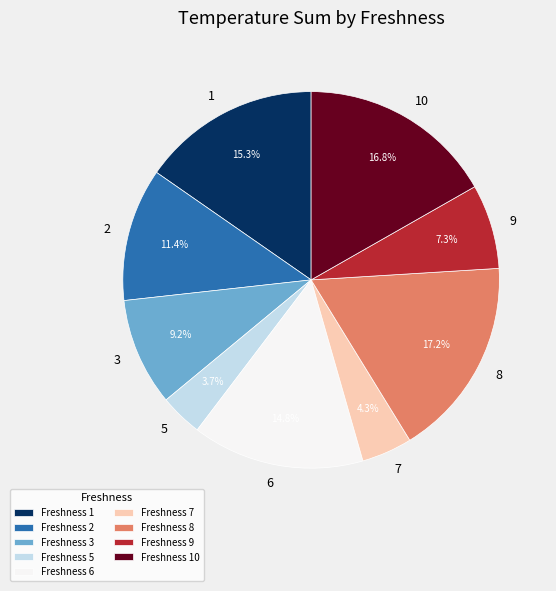

Do Freshness 6 and Freshness 5 together represent more than half of the pie?

No